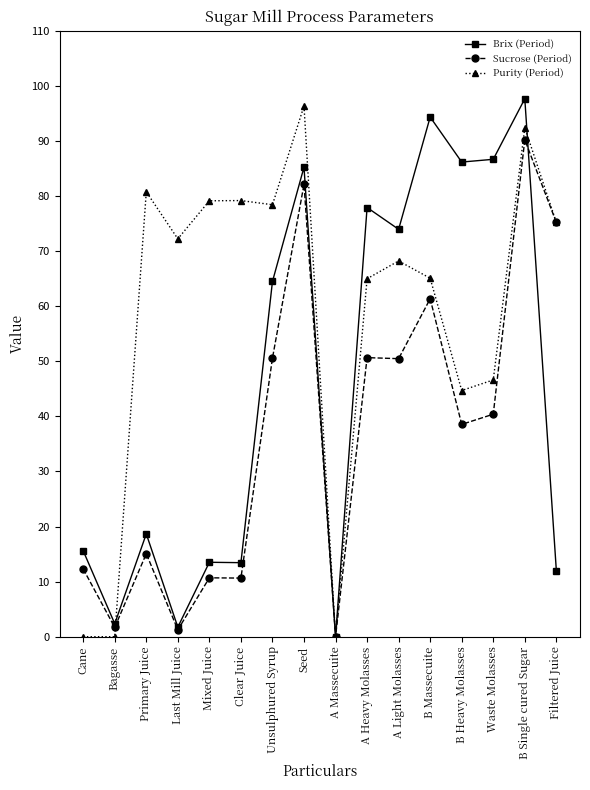

What is the difference between the second highest and minimum values in the Brix (Period) series?

94.3